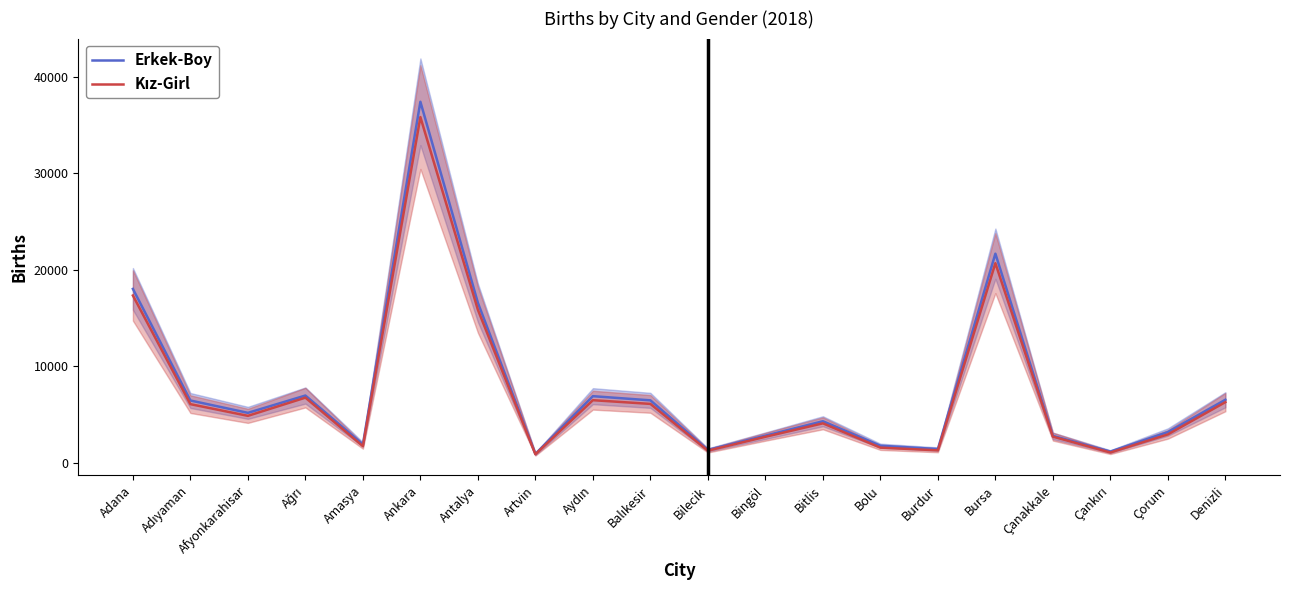

What are all the series names shown in the legend?

Erkek-Boy, Kız-Girl